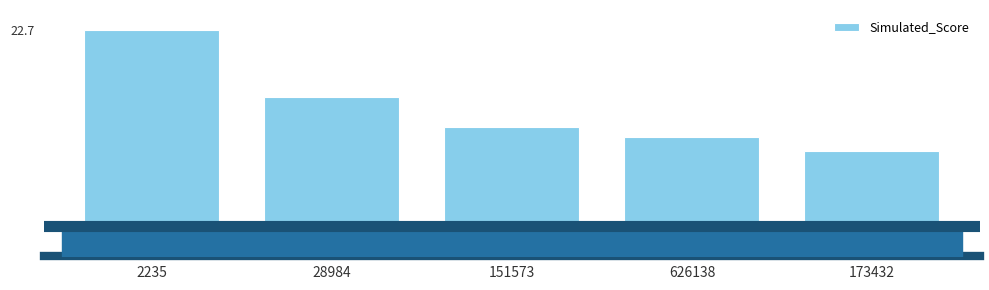

Does the chart contain any negative values?

No